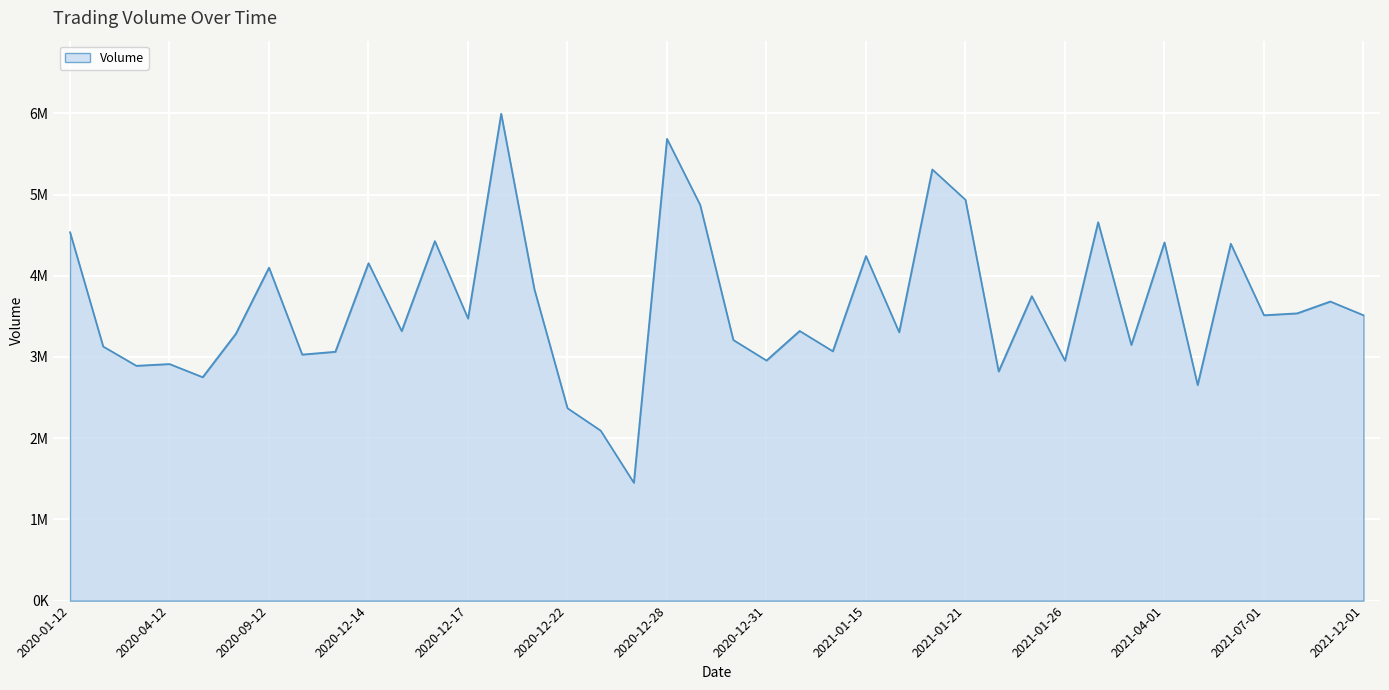

Which category has the lowest value across all series?

2020-12-24